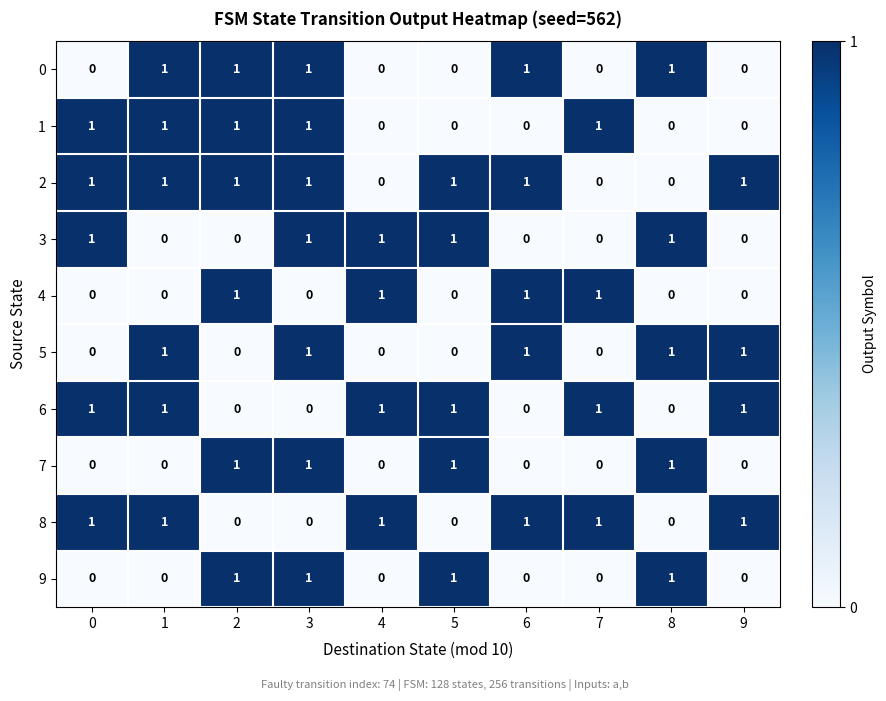

True or false: 7 has a value of 1 at 9.

False